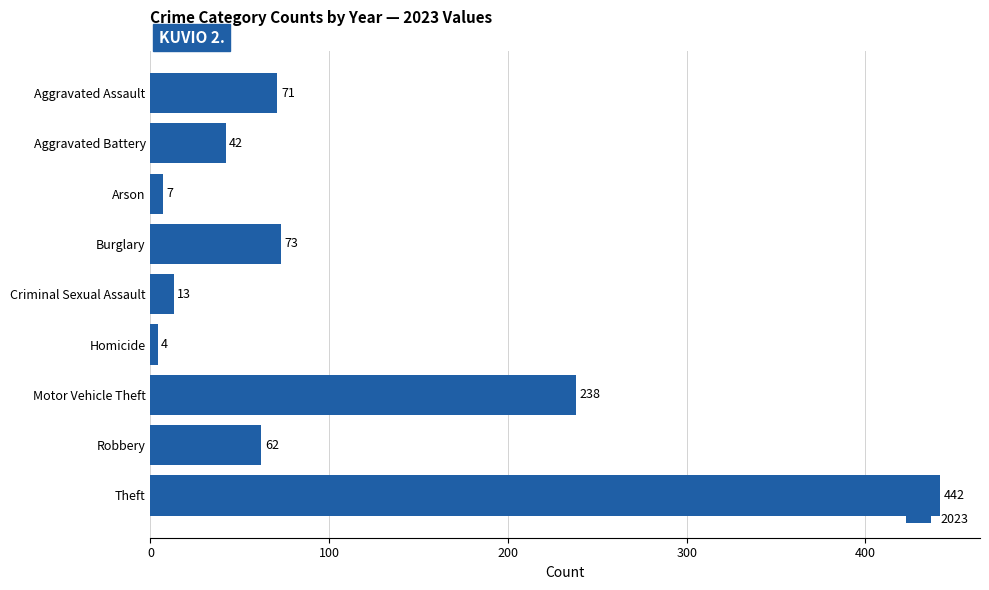

Reading top to bottom, transcribe all the data shown in this chart.

71	42	7	73	13	4	238	62	442